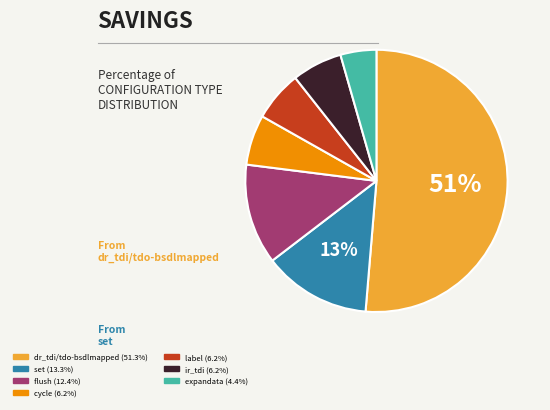

To the nearest percent, what is the average slice percentage?

14%